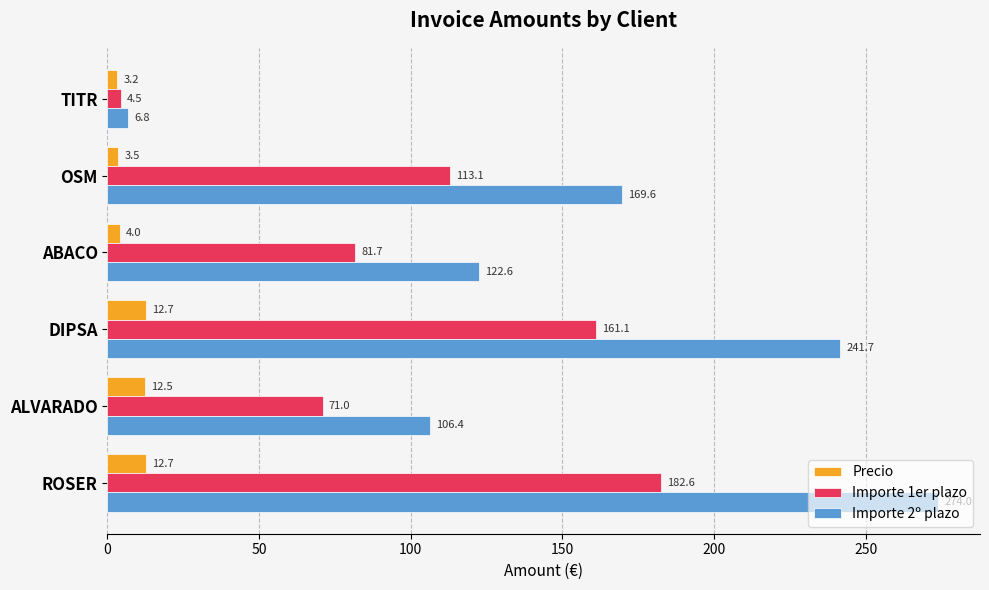

List the series in order of their peak value, highest first.

Importe 2º plazo, Importe 1er plazo, Precio